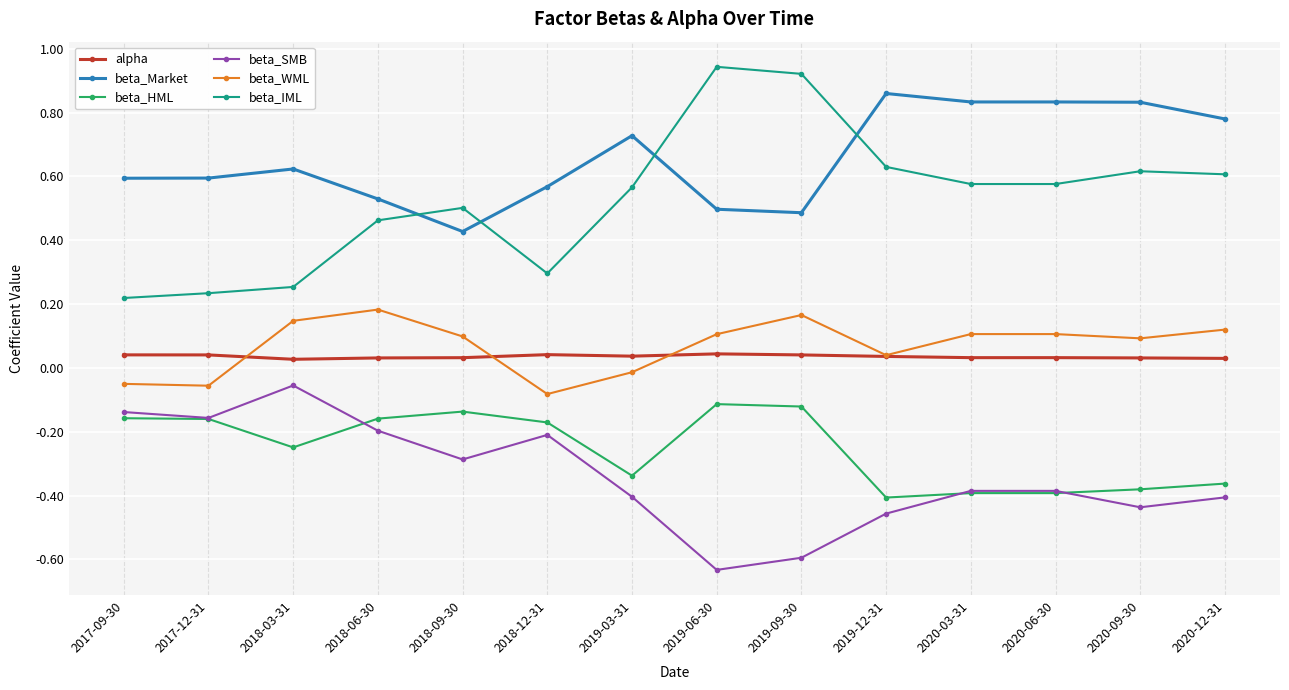

The value of beta_IML at 2018-03-31 is 0.3. True or false?

True